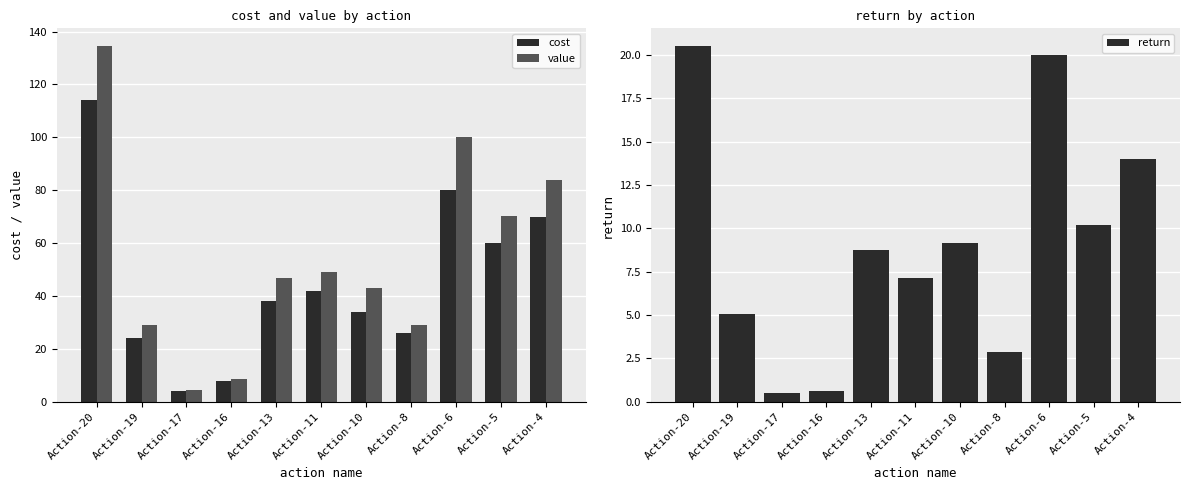

Which series has the widest spread of values?

value